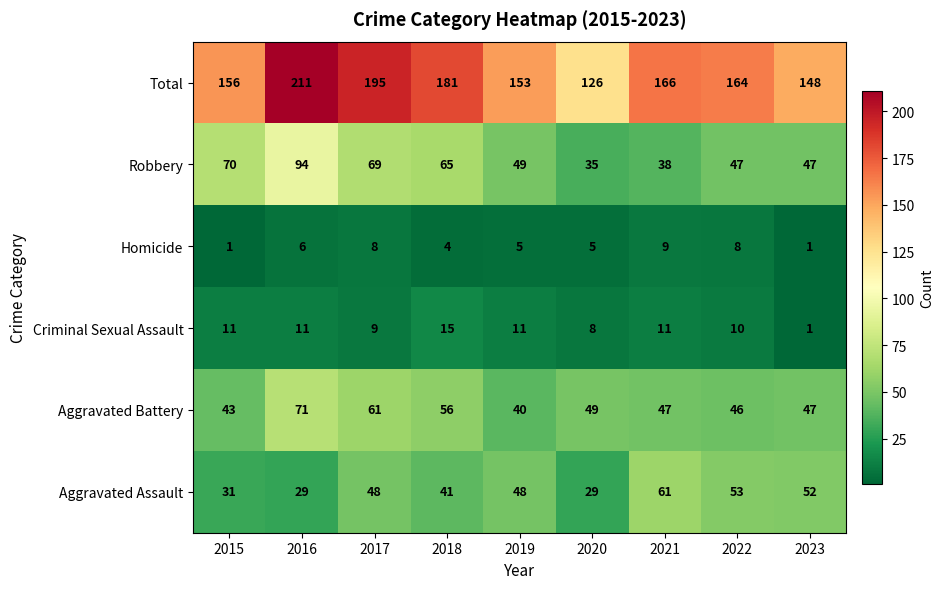

What is the sum of all Aggravated Assault values?

392